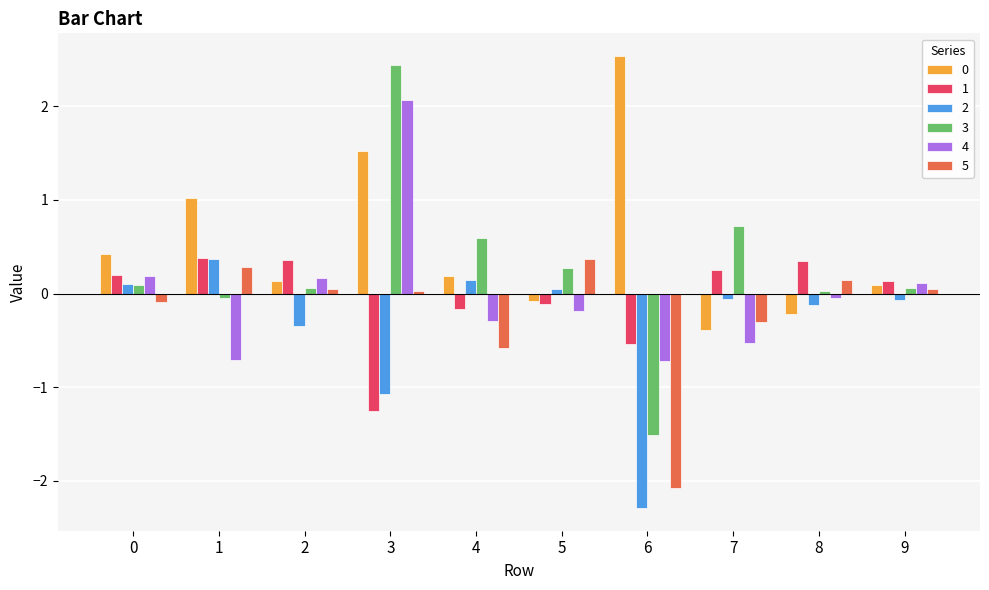

How many data points in 4 are above 0?

4